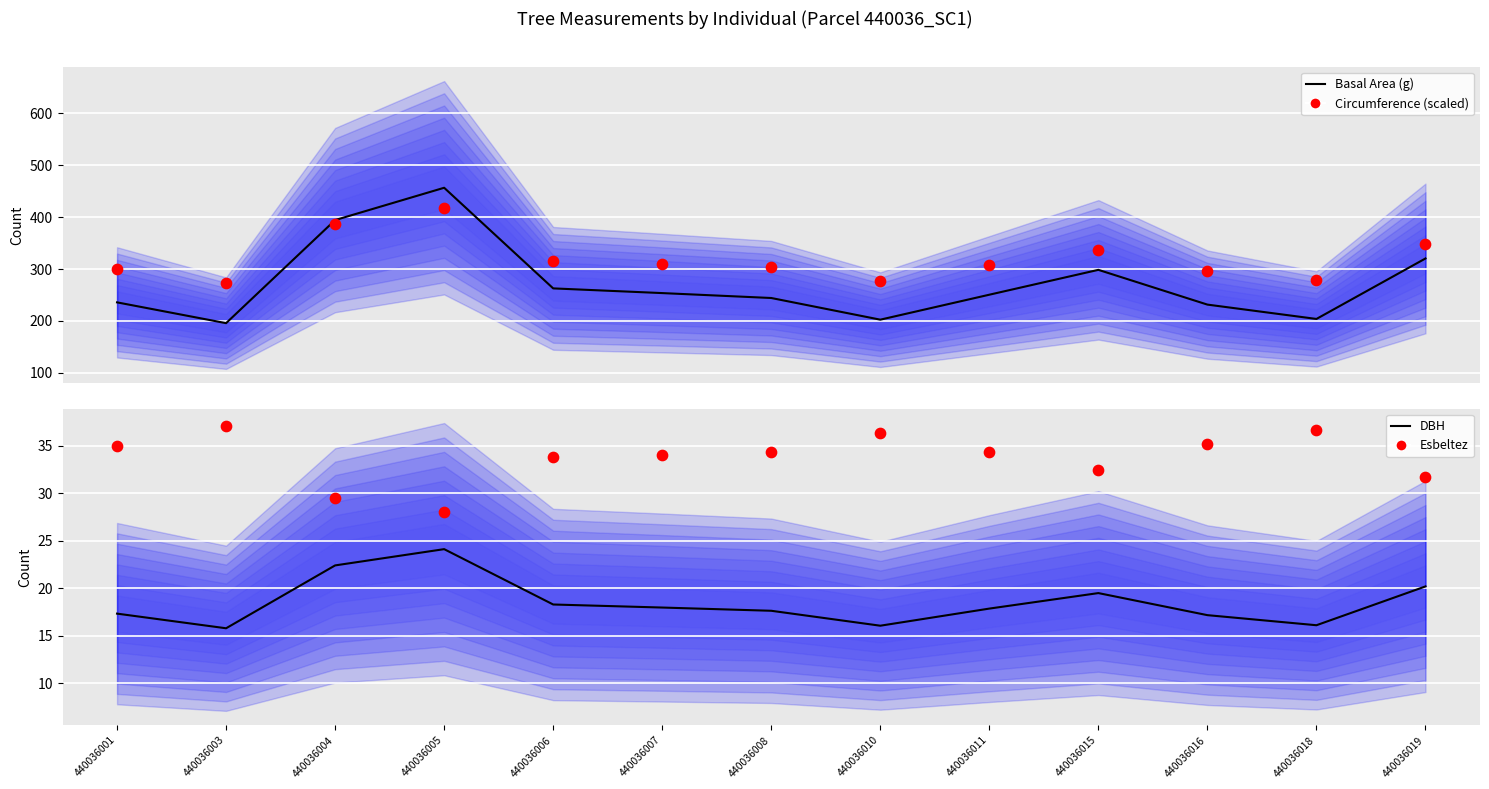

Which series has the widest spread of Y values?

Basal Area (g)